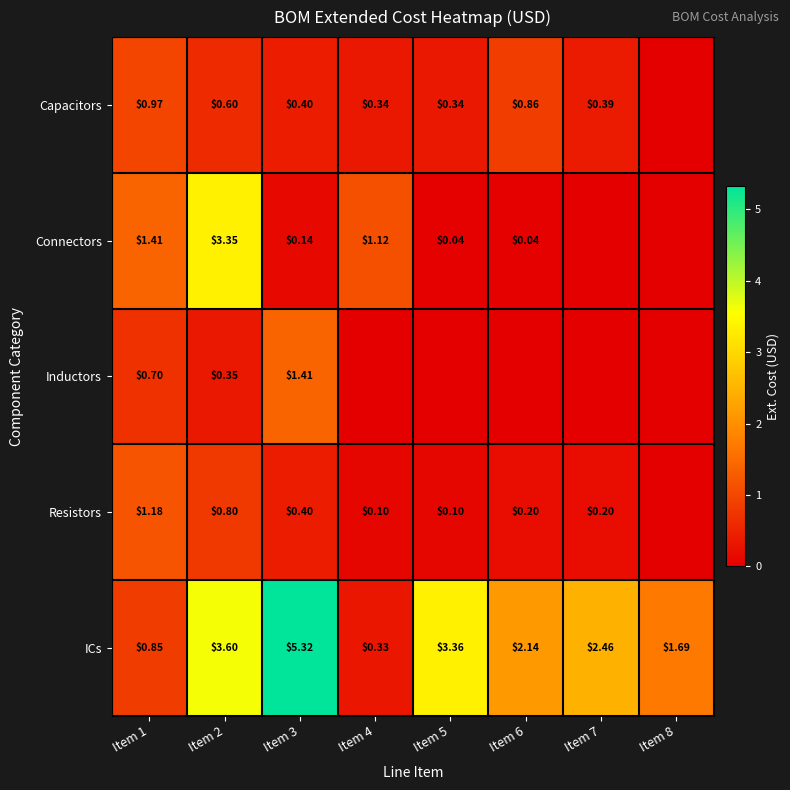

At how many categories does at least one series exceed 4?

1